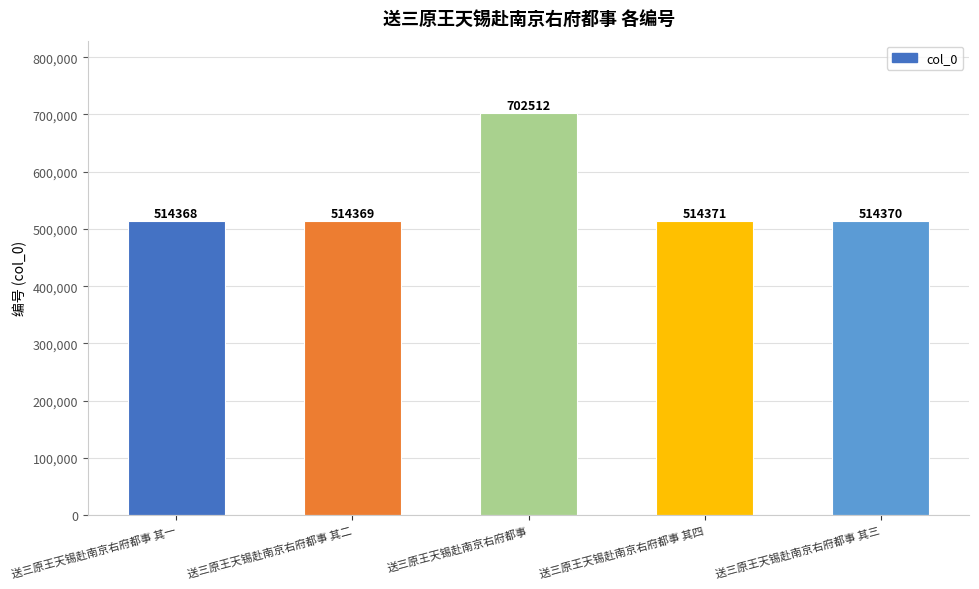

Reading left to right, transcribe all the data shown in this chart.

送三原王天锡赴南京右府都事 其一=514368	送三原王天锡赴南京右府都事 其二=514369	送三原王天锡赴南京右府都事=702512	送三原王天锡赴南京右府都事 其四=514371	送三原王天锡赴南京右府都事 其三=514370